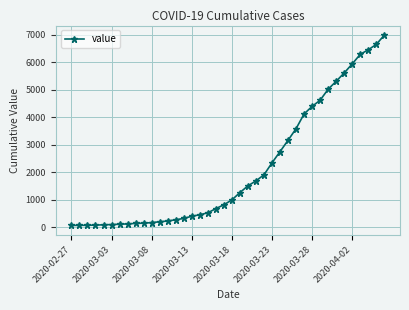

What is the greatest value displayed?

6995